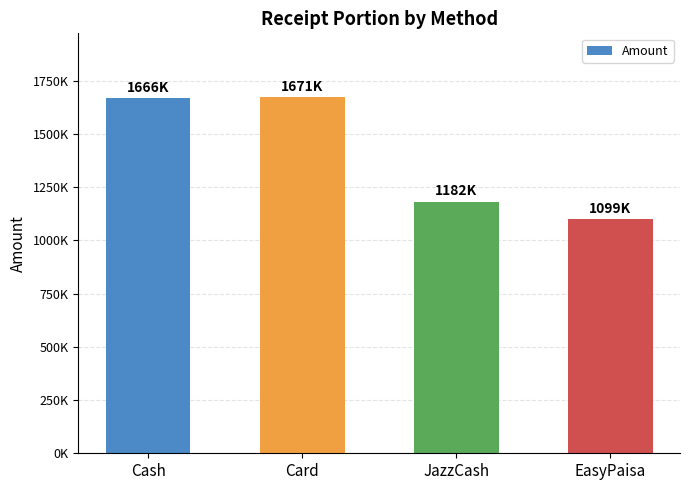

What is the label of the 2nd bar from the right?

JazzCash